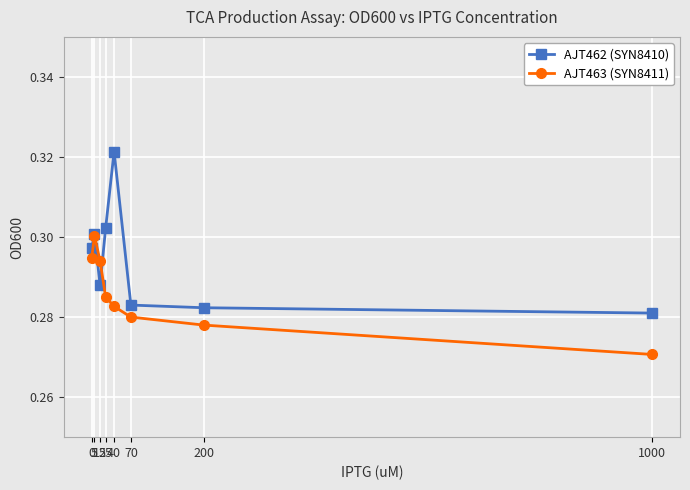

Is this an area chart (filled region under the line)?

No